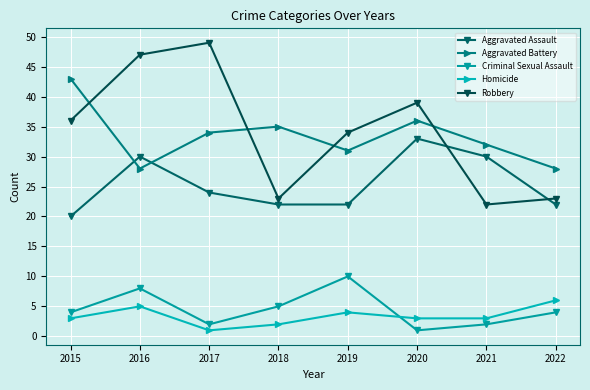

What is the value of the Aggravated Assault point at the 3rd from the left?

24